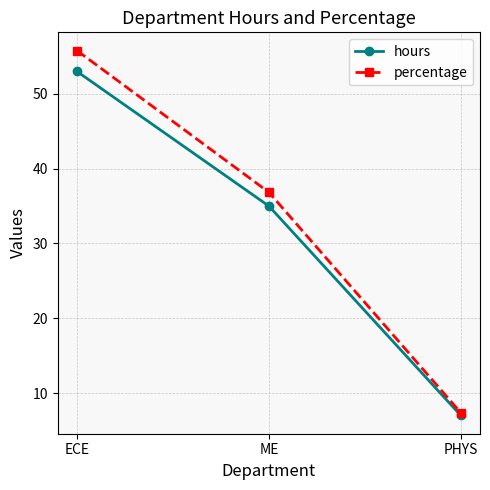

True or false: hours has a value of 4.5 at PHYS.

False